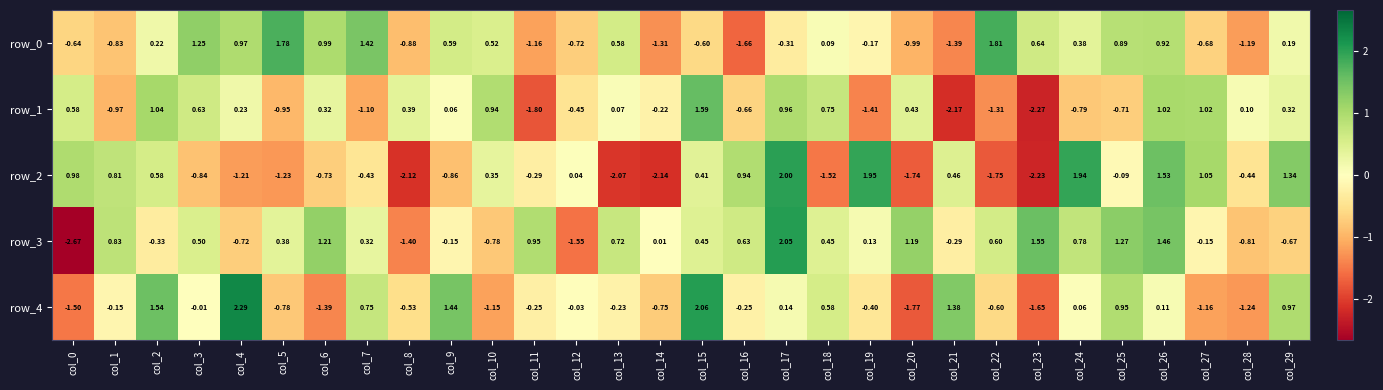

Is the value of row_3 at col_0 greater than the value of row_1 at col_16?

No